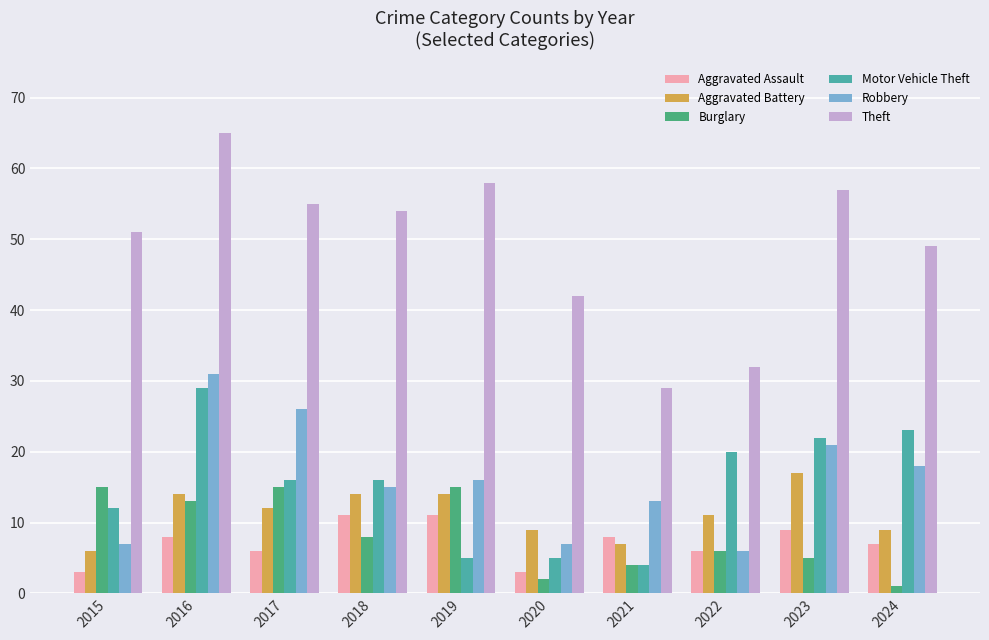

Which series changed the most between 2021 and 2022?

Motor Vehicle Theft